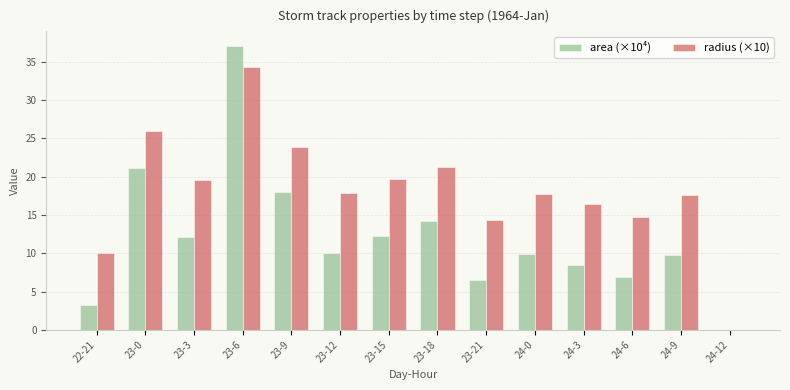

What is the maximum value shown in the chart?

37.1